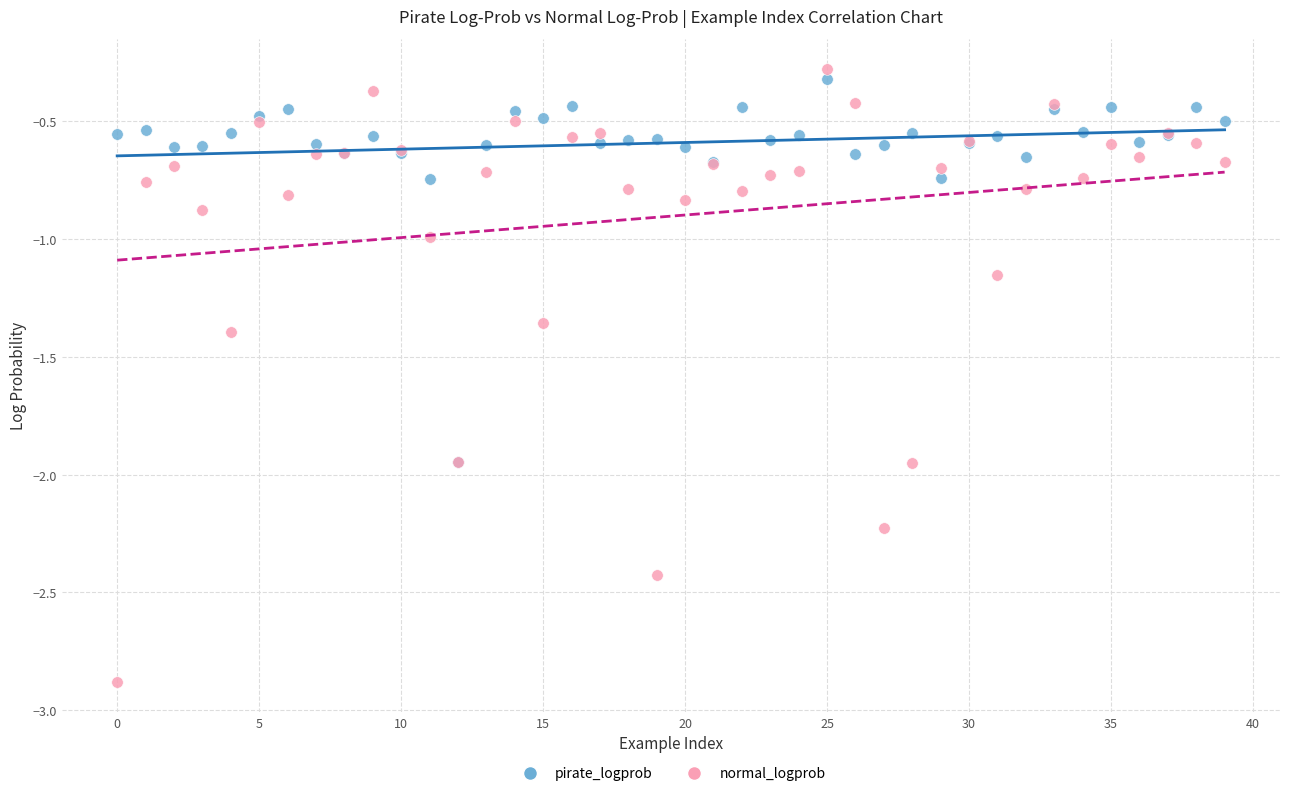

What are all the series names shown in the legend?

pirate_logprob, normal_logprob